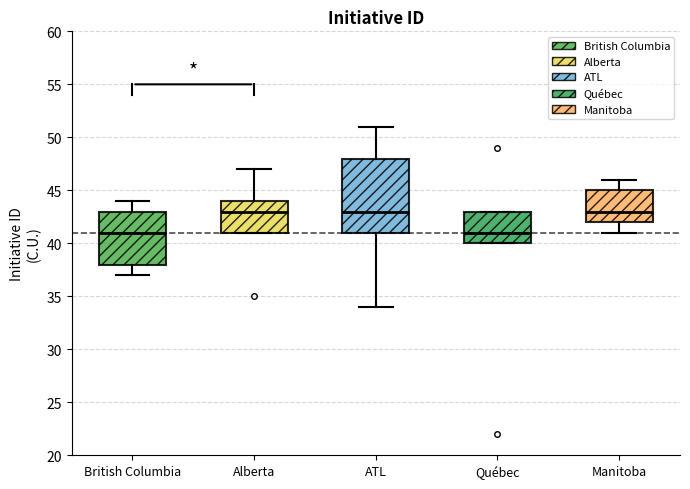

Reading left to right, read every box against the y-axis: the position of its median line, the range the box covers, and the ends of its whiskers. The values are not printed on the chart, so give them approximately, as read against the axis.

British Columbia: median 41, box 38 to 43, whiskers 37 to 44
Alberta: median 43, box 41 to 44, whiskers 41 to 47
ATL: median 43, box 41 to 48, whiskers 34 to 51
Québec: median 41, box 40 to 43, whiskers 40 to 43
Manitoba: median 43, box 42 to 45, whiskers 41 to 46